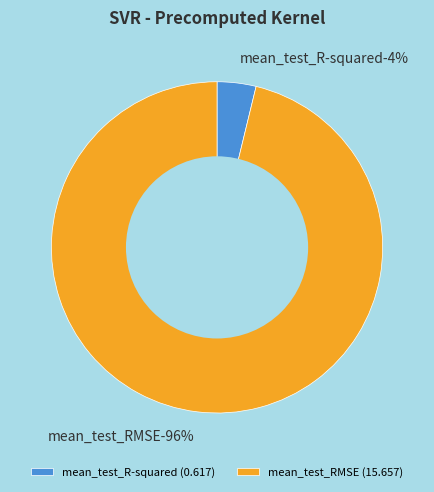

Rank the categories by value from highest to lowest.

mean_test_RMSE, mean_test_R-squared